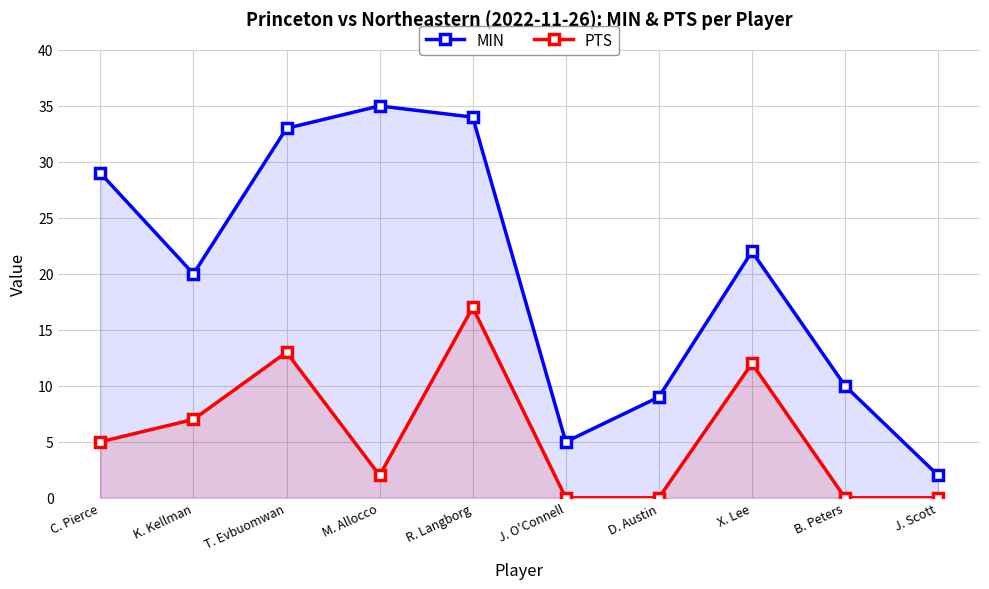

What position from the right is D. Austin?

4